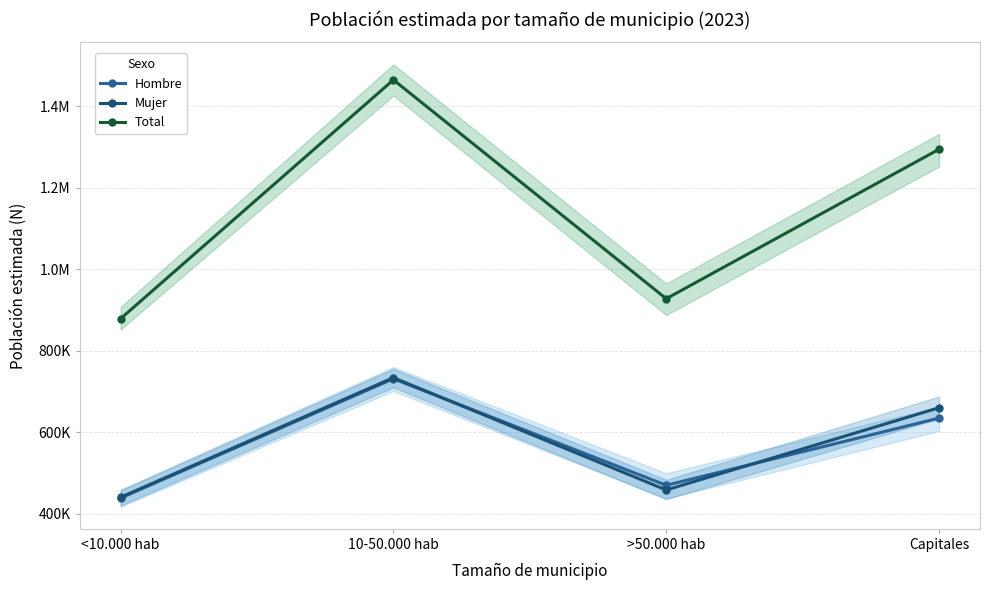

What is the total value across all series at 10-50.000 hab?

2930670